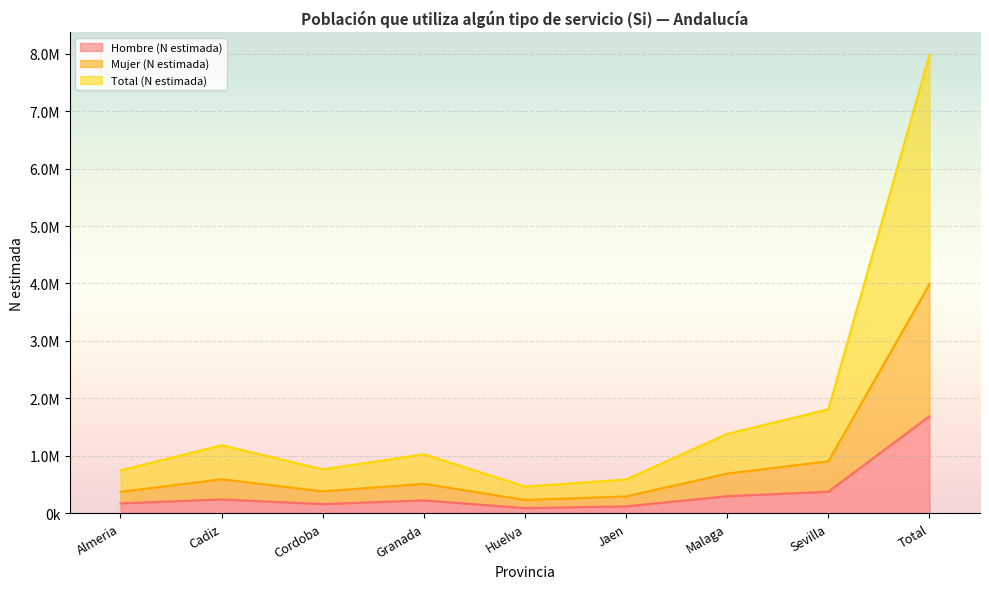

The value of Hombre (N estimada) at Cadiz is 386668. True or false?

False